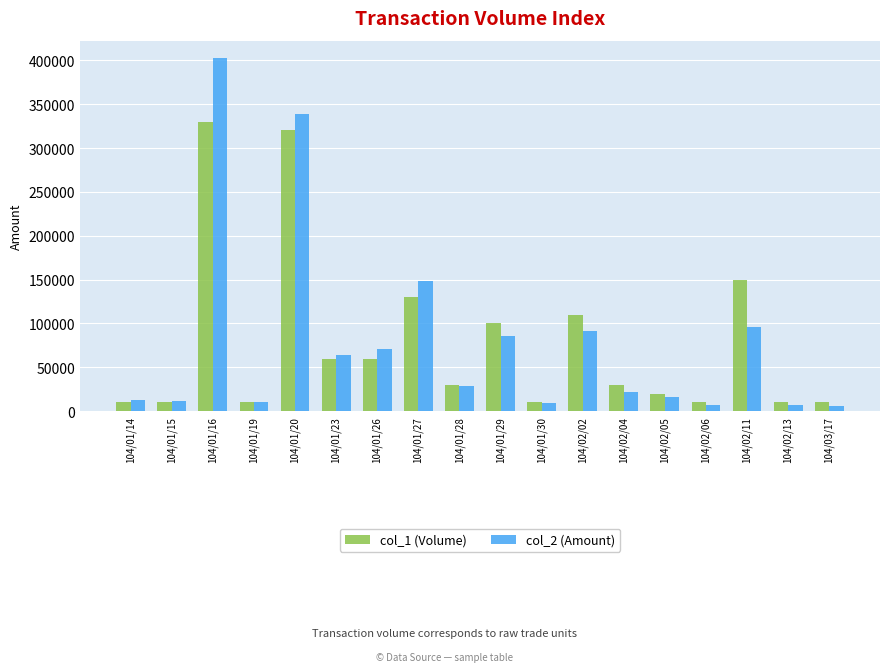

At which label does col_2 (Amount) first exceed 29100?

104/01/16